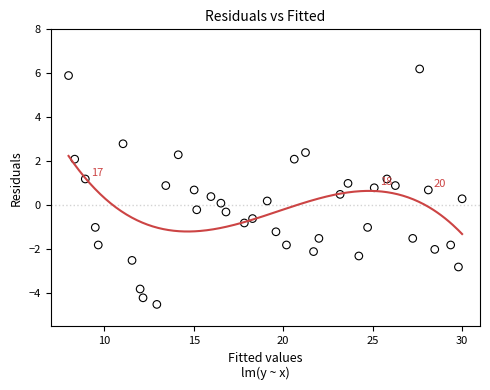

What is the range of Y values (max minus min)?

10.7